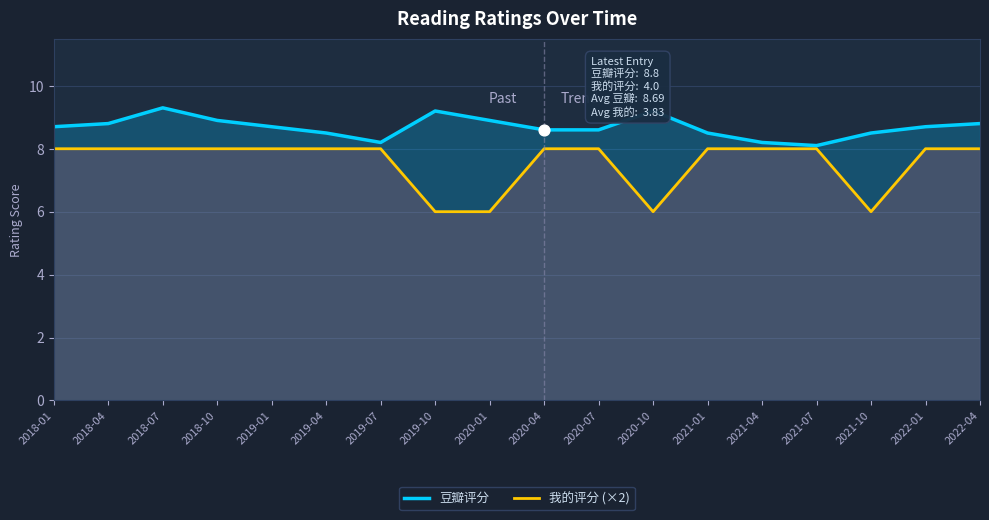

What are all the series names shown in the legend?

豆瓣评分, 我的评分 (×2)